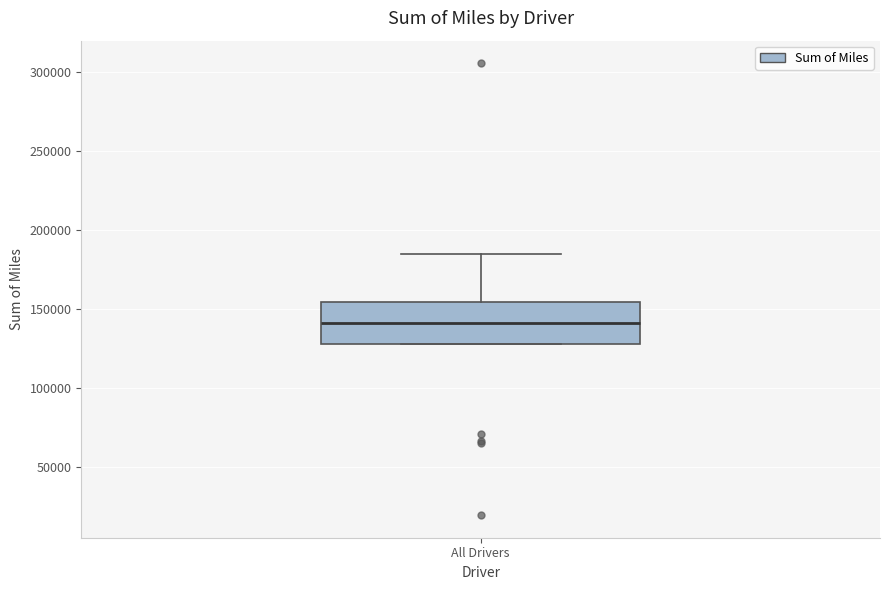

Where is the lower edge of the box for All Drivers on the y-axis? The values are not printed on the chart, so give them approximately, as read against the axis.

130000